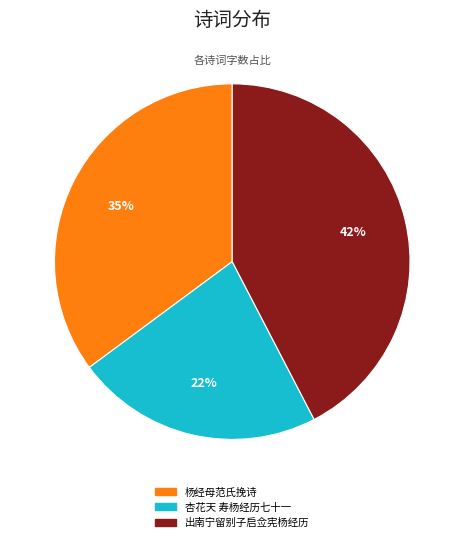

Is there any slice that represents more than half of the pie?

No